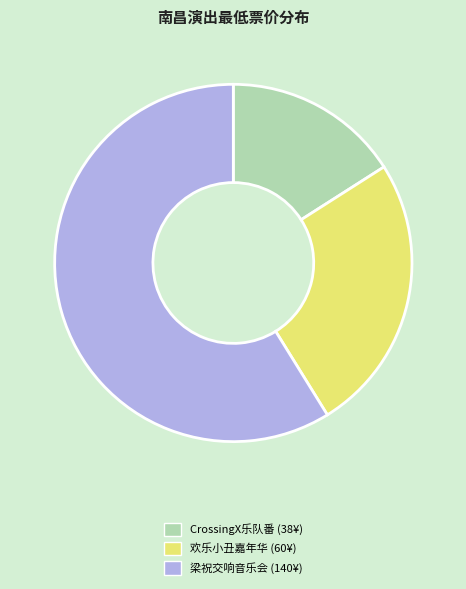

Is it true that 梁祝交响音乐会 (140¥) is 50% of the pie?

False